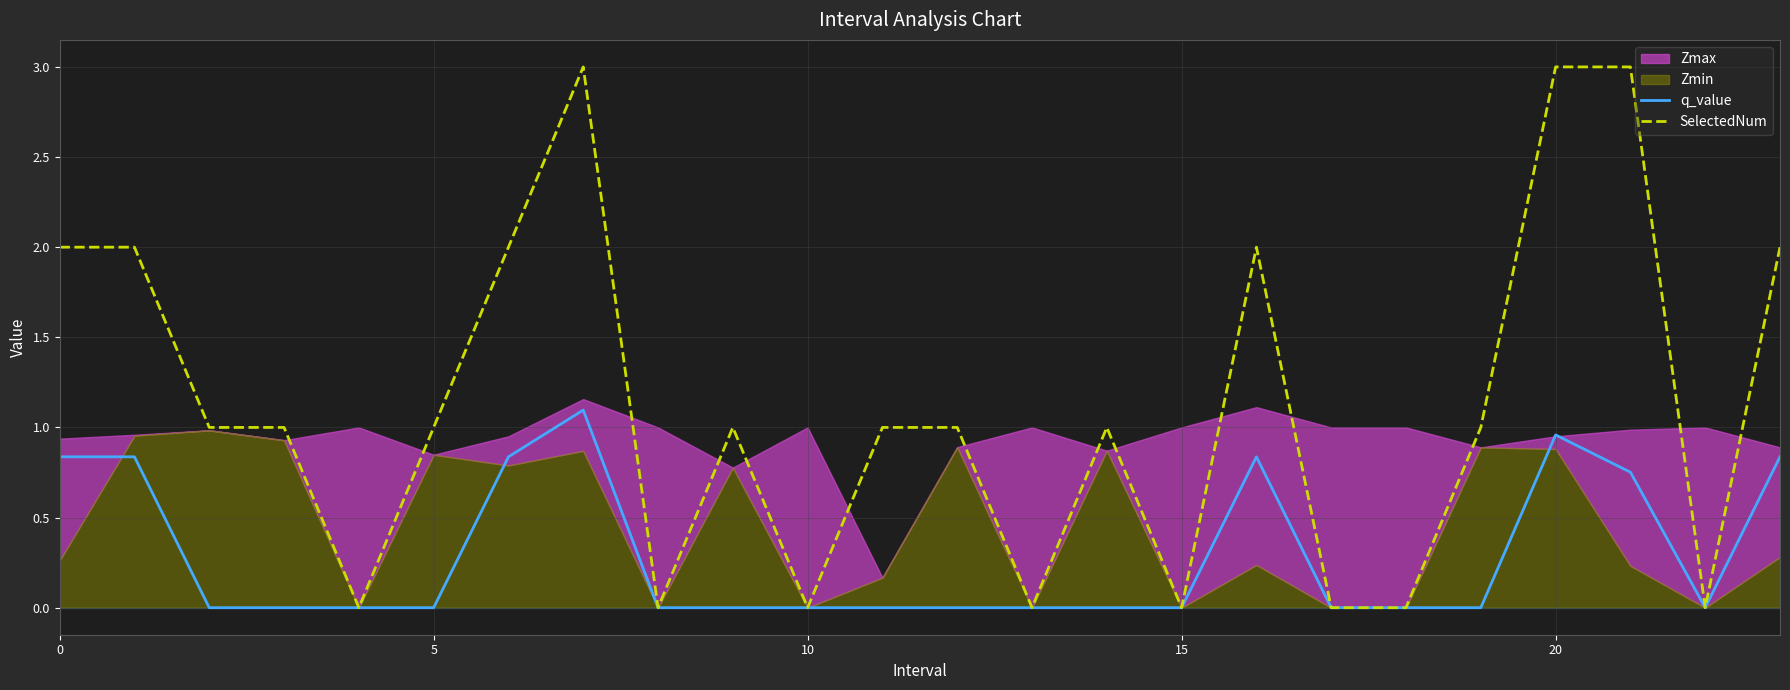

The q_value series shows 0.0 at 17. True or false?

True